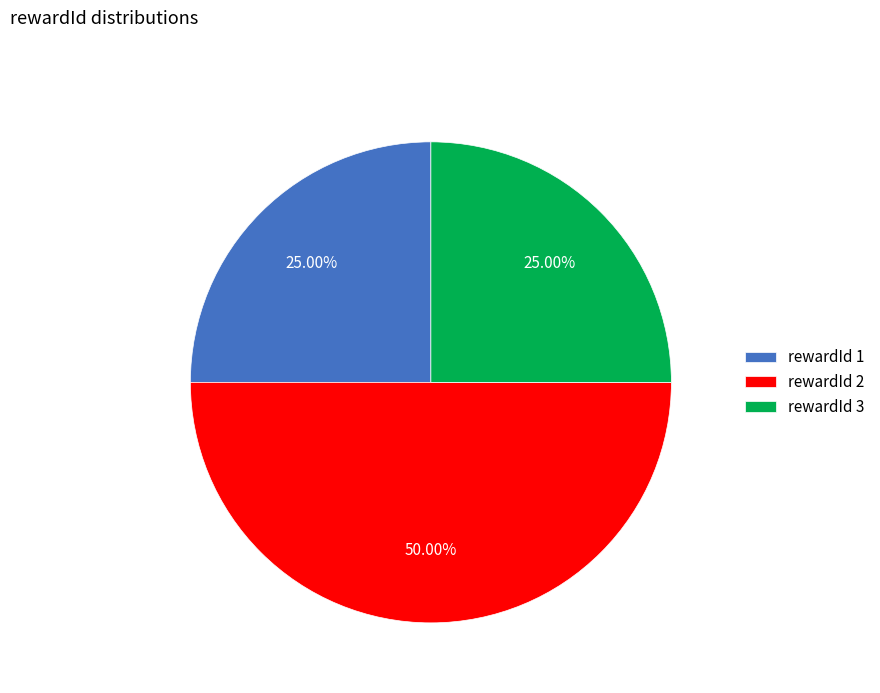

How many slices are in this pie chart?

3